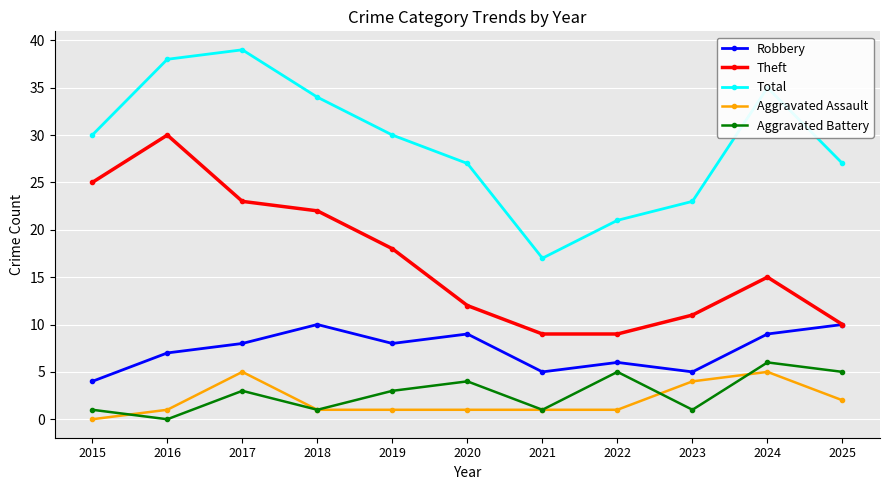

Count the number of categories in the chart.

11